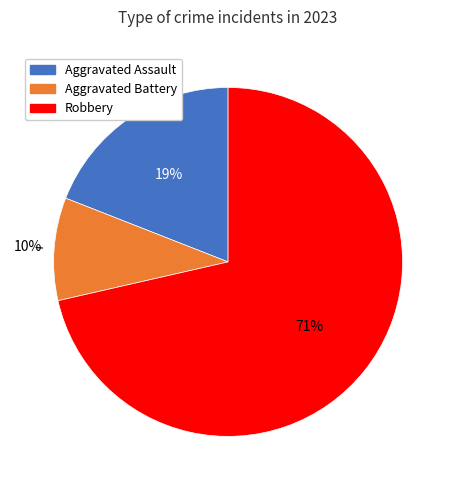

What percentage is the Aggravated Battery slice, to the nearest percent?

10%